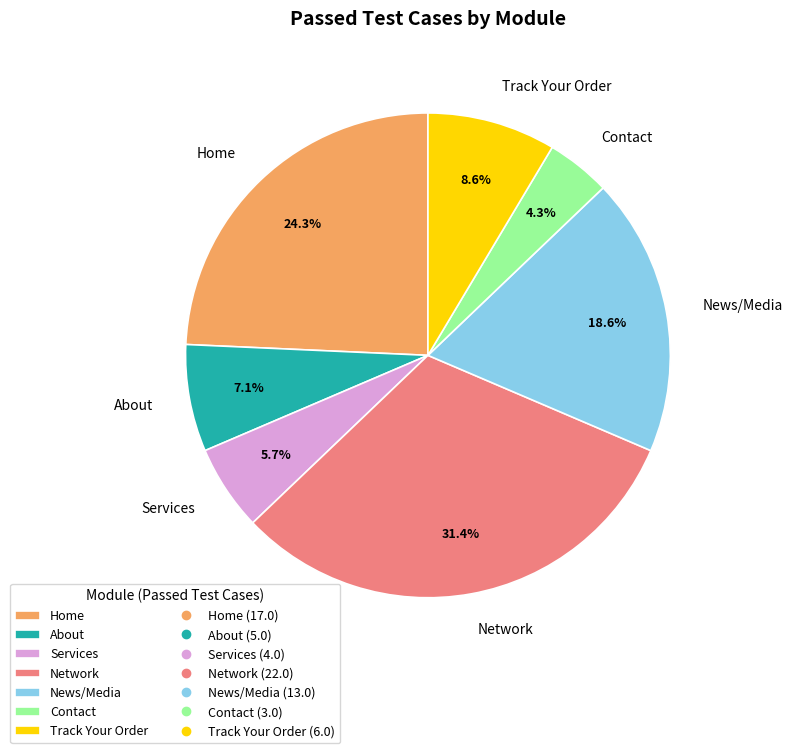

True or false: About accounts for 1% of the total.

False